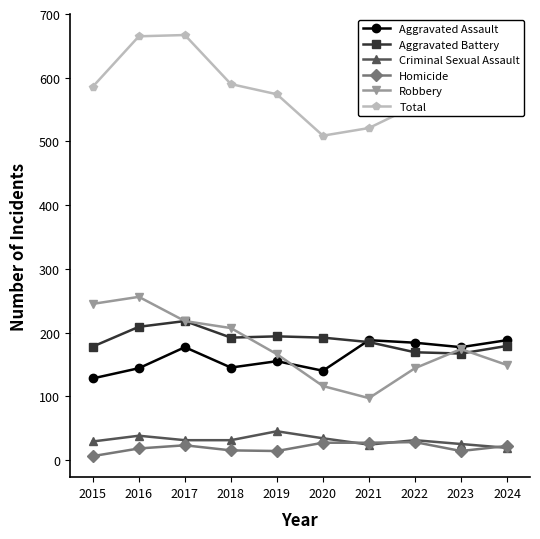

What is the value of the Total point at the 1st from the left?

586